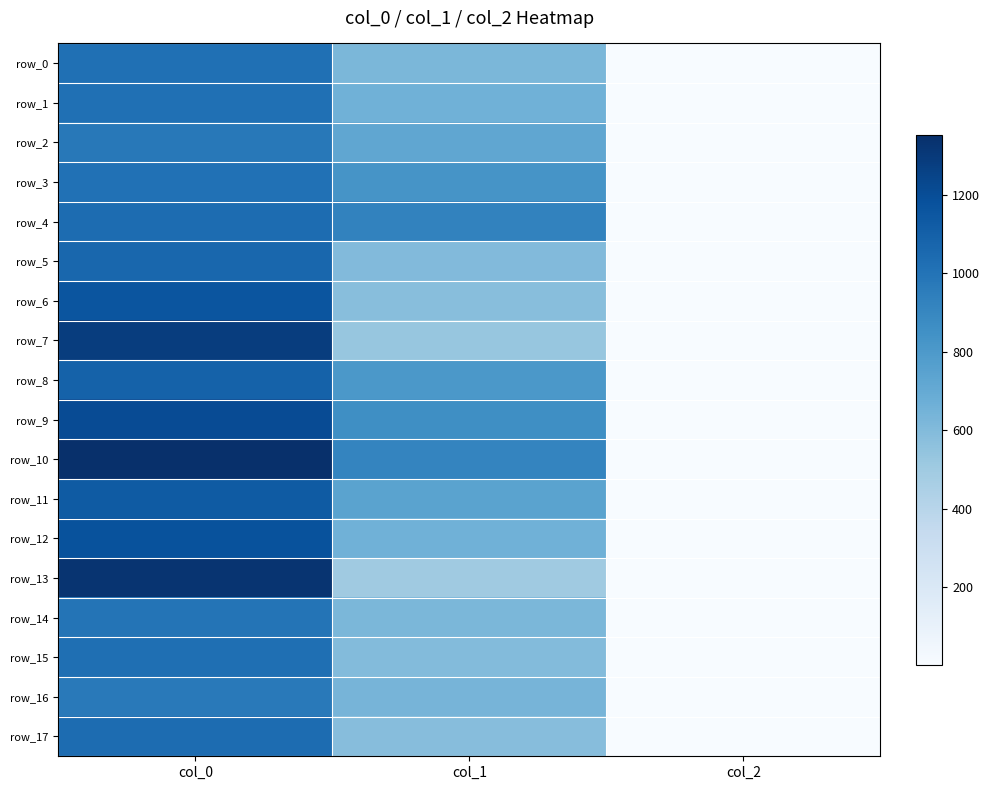

Which has a higher value, col_1 or col_2?

col_1